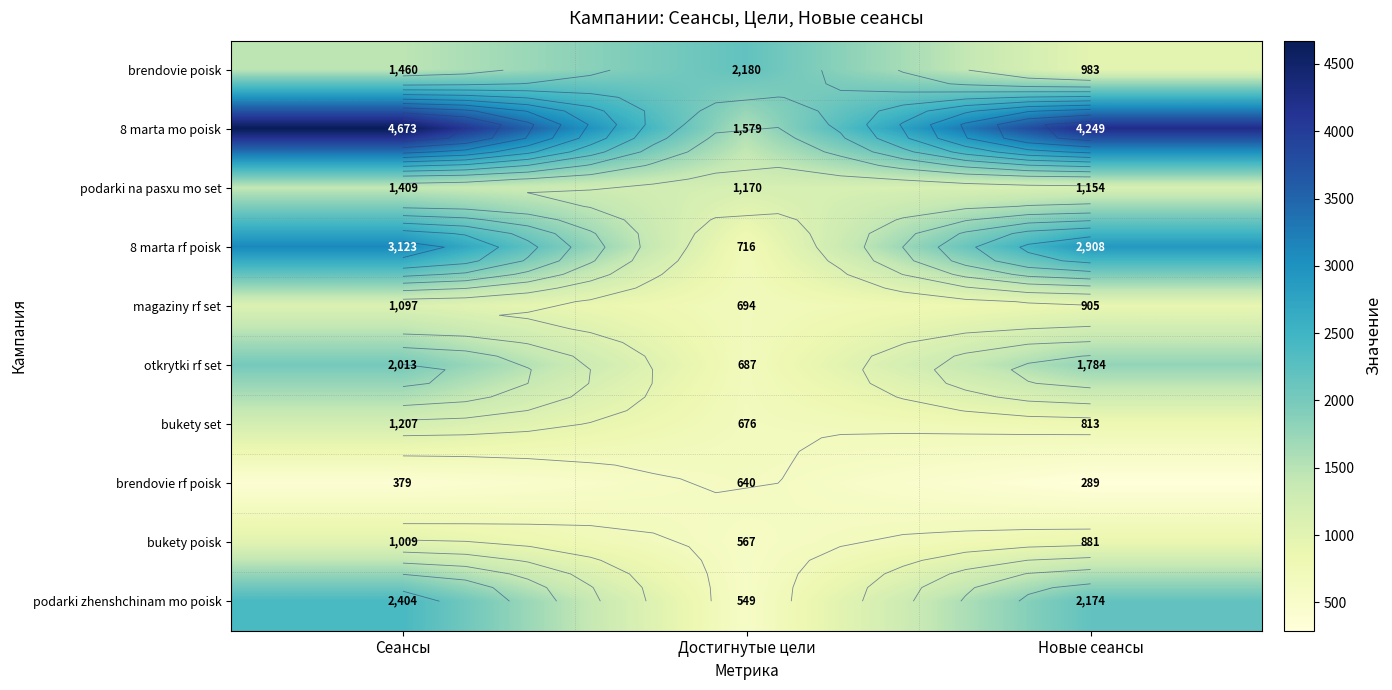

Read the brendovie rf poisk value at Сеансы.

379